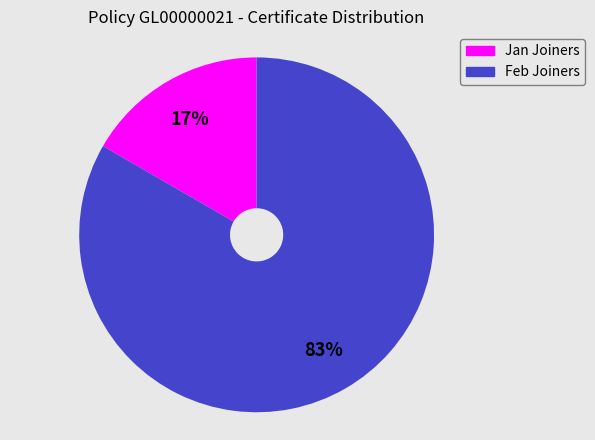

Which has a higher value, Feb Joiners or Jan Joiners?

Feb Joiners